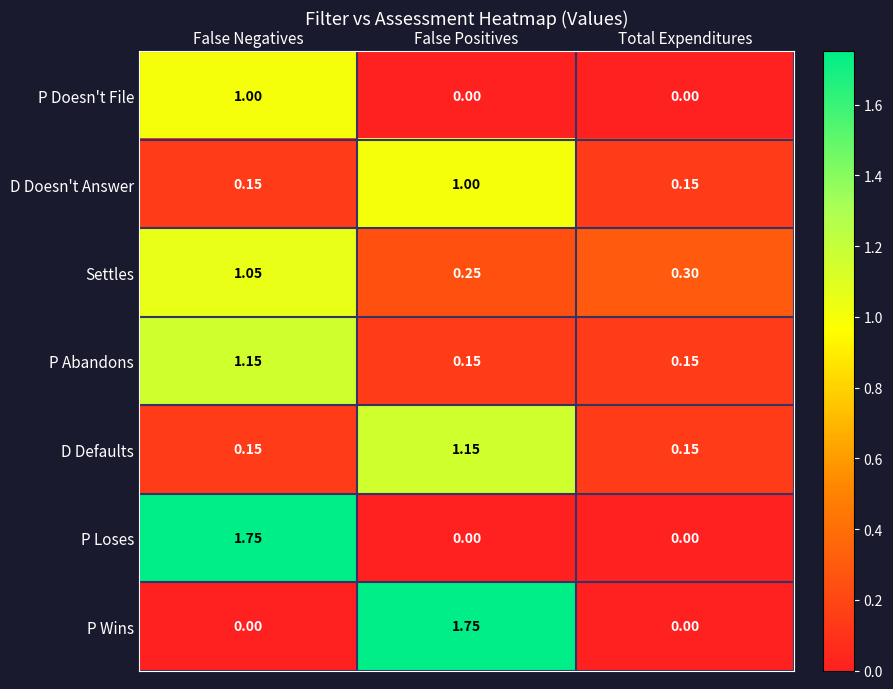

Rank the categories by Settles value from lowest to highest.

False Positives, Total Expenditures, False Negatives